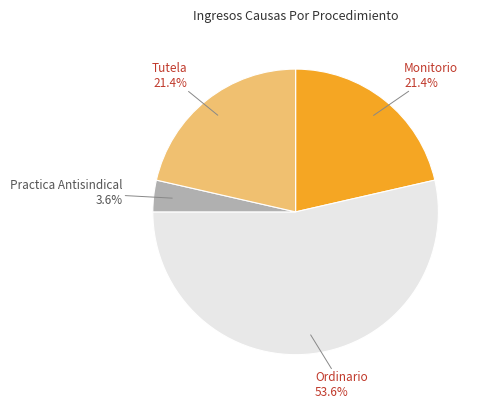

To the nearest percent, what is the difference between the Ordinario and Monitorio slice percentages?

32%